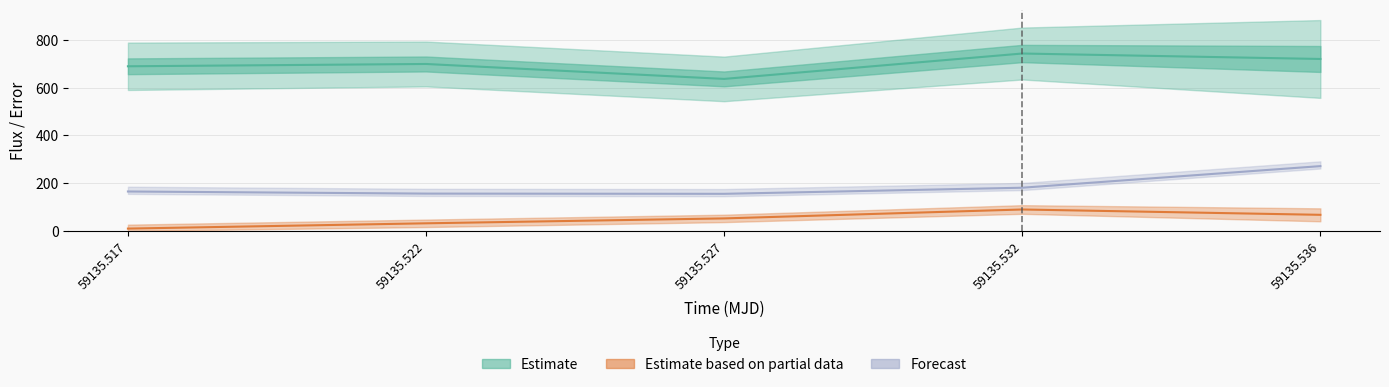

Is the value of zp at 59135.536 greater than the value of flux at 59135.532?

No